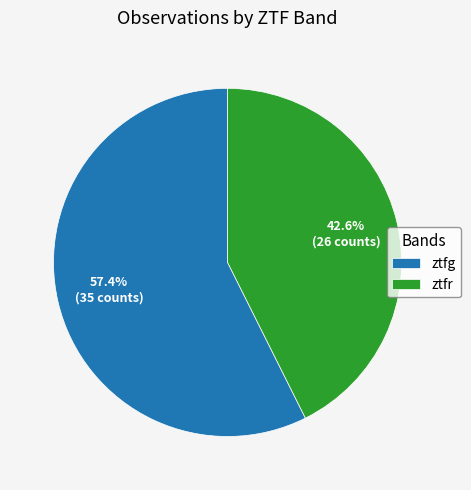

Count the number of slices in the pie.

2